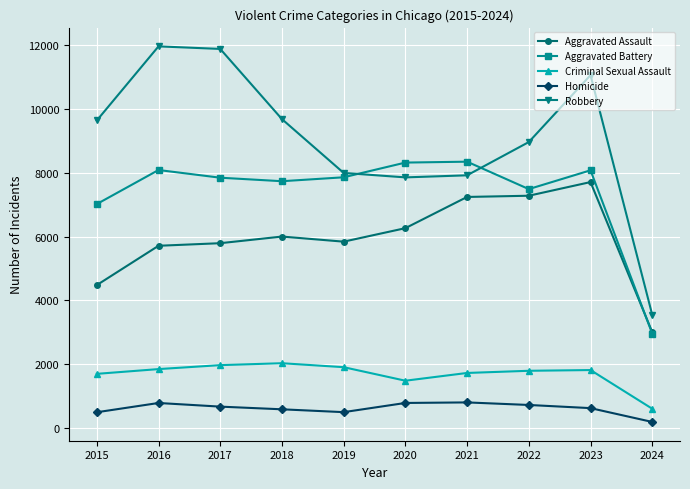

What is the difference between the Aggravated Battery values at 2023 and 2021?

270